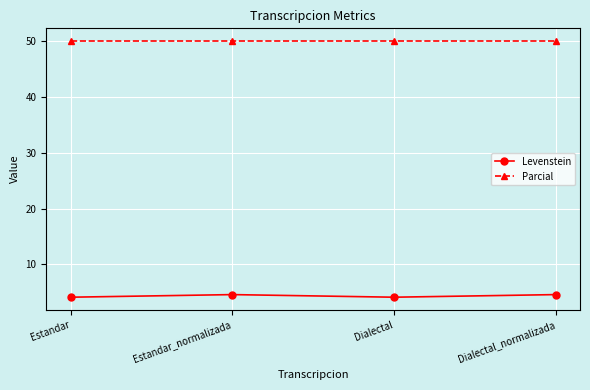

What is the smallest value displayed?

4.1